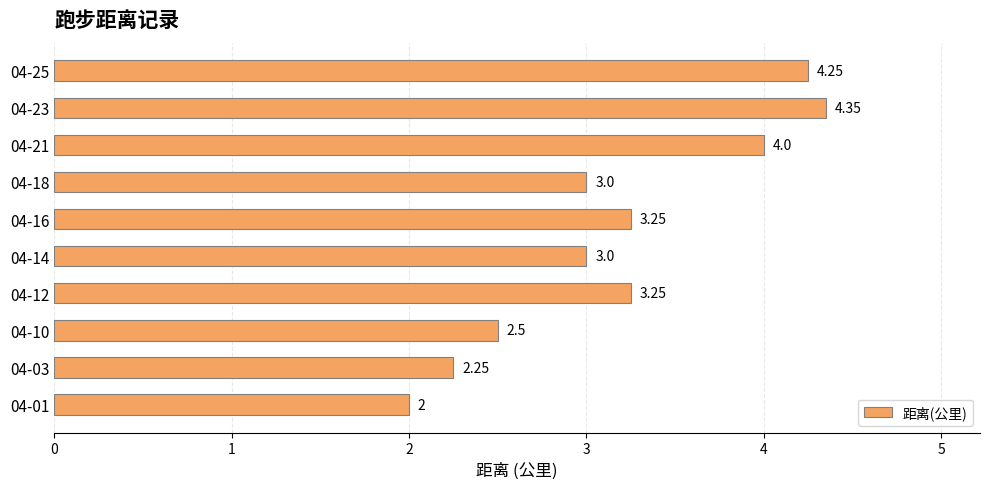

What is the sum of all values?

31.9